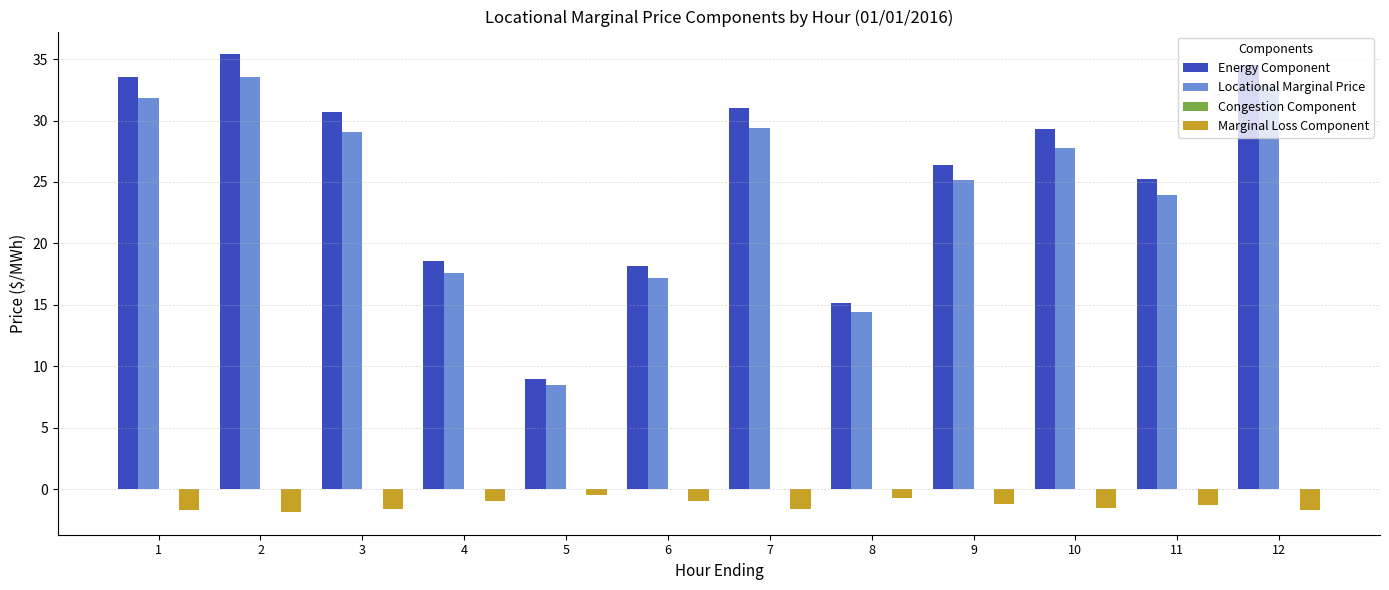

What is the spread (max minus min) of values at 7?

32.6